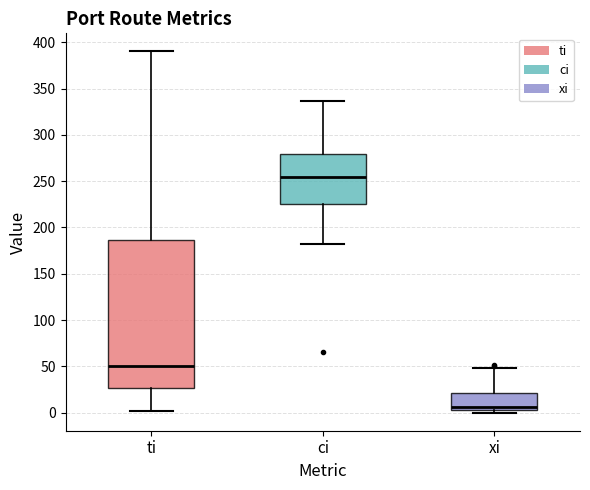

Reading left to right, read every box against the y-axis: the position of its median line, the range the box covers, and the ends of its whiskers. The values are not printed on the chart, so give them approximately, as read against the axis.

ti: median 50, box 25 to 185, whiskers 0 to 390
ci: median 255, box 225 to 280, whiskers 180 to 335
xi: median 5 (just above the box's lower edge), box 5 to 20, whiskers 0 to 50